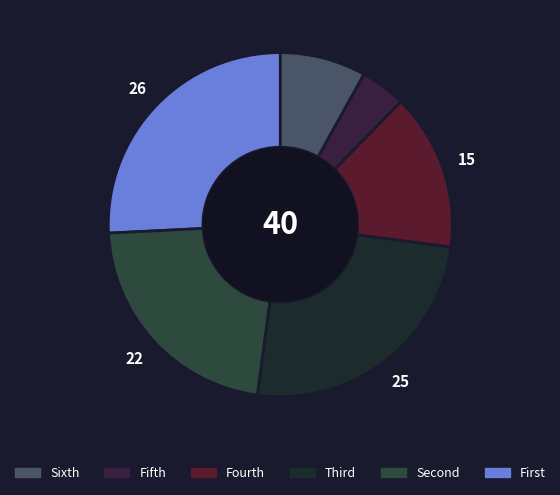

How many segments does this pie chart have?

6